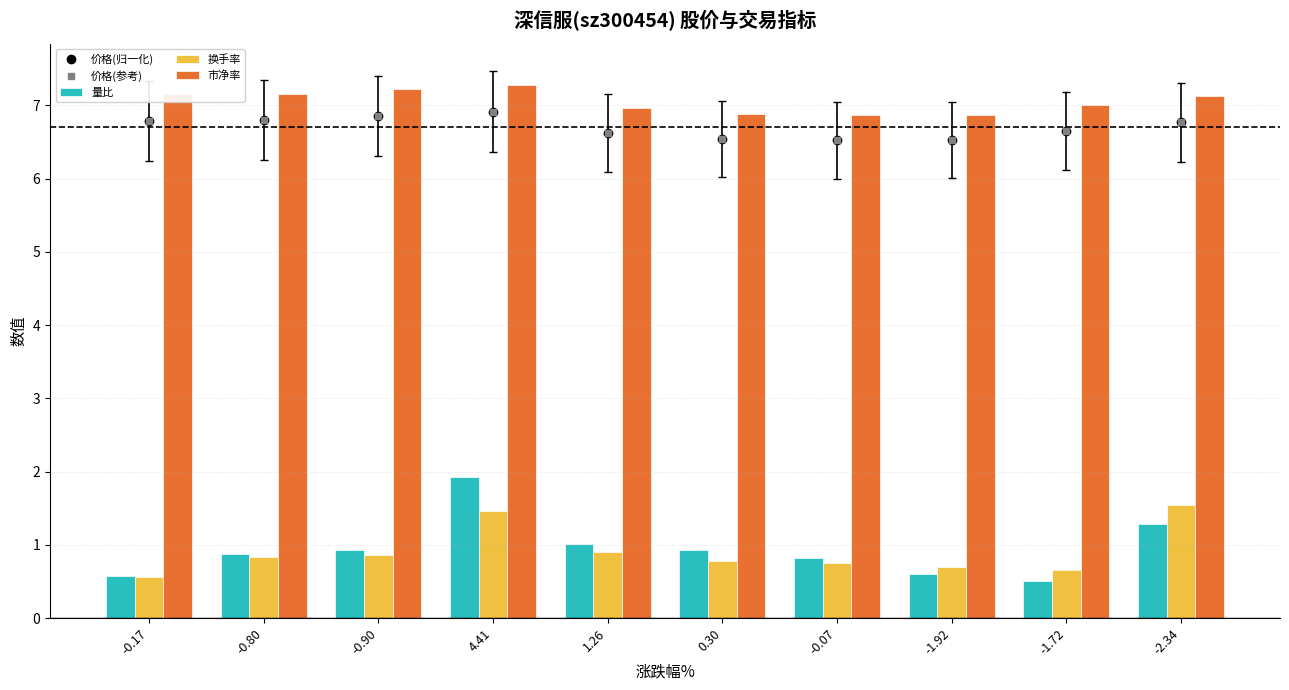

The value of 价格(归一化) at -1.72 is 4.6. True or false?

False